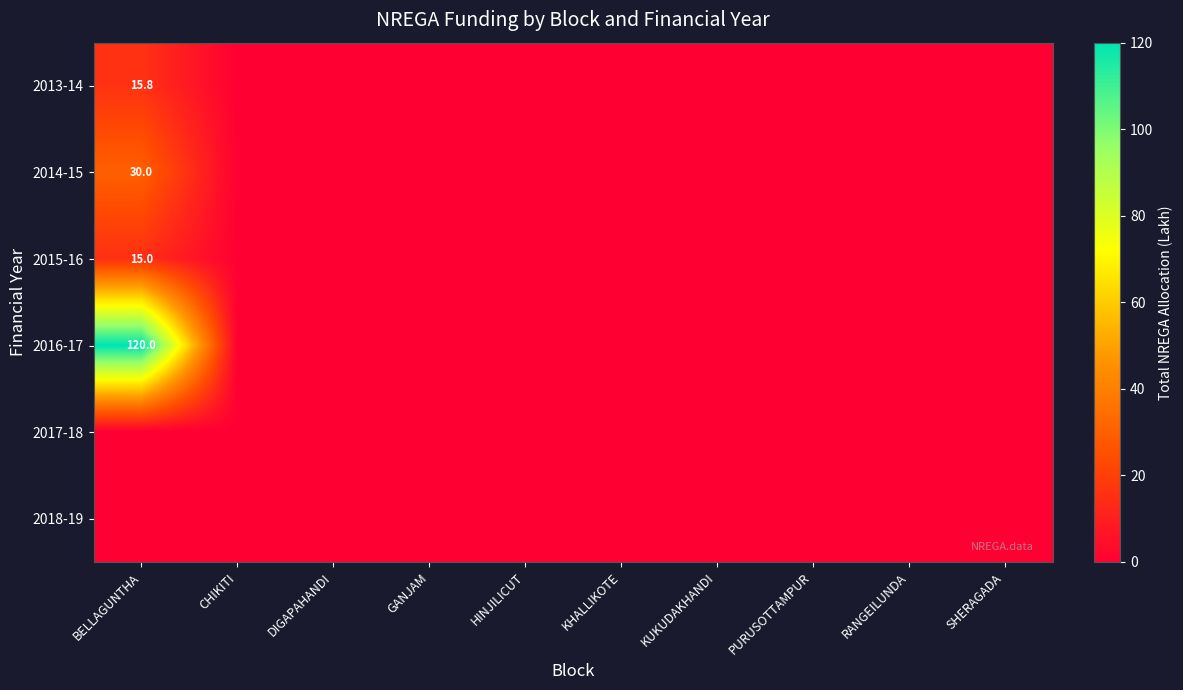

The value of 2015-16 at BELLAGUNTHA is 15.0. True or false?

True